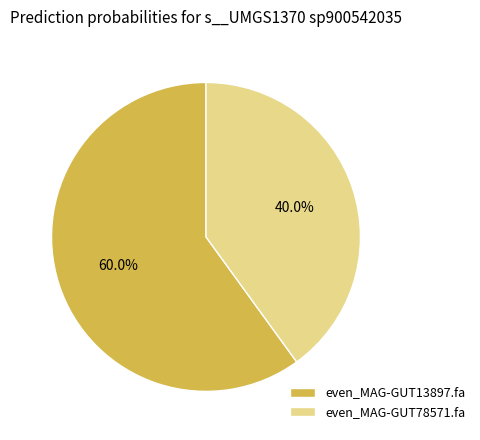

Which has a higher value, even_MAG-GUT13897.fa or even_MAG-GUT78571.fa?

even_MAG-GUT13897.fa